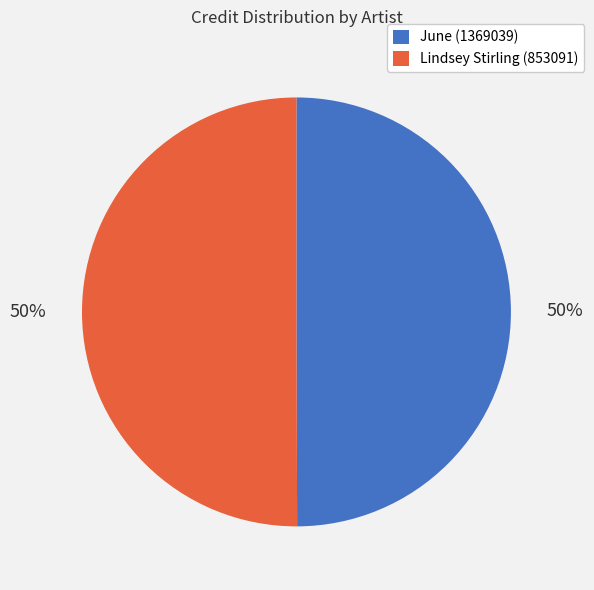

Is the sum of June (1369039) and Lindsey Stirling (853091) greater than half?

Yes